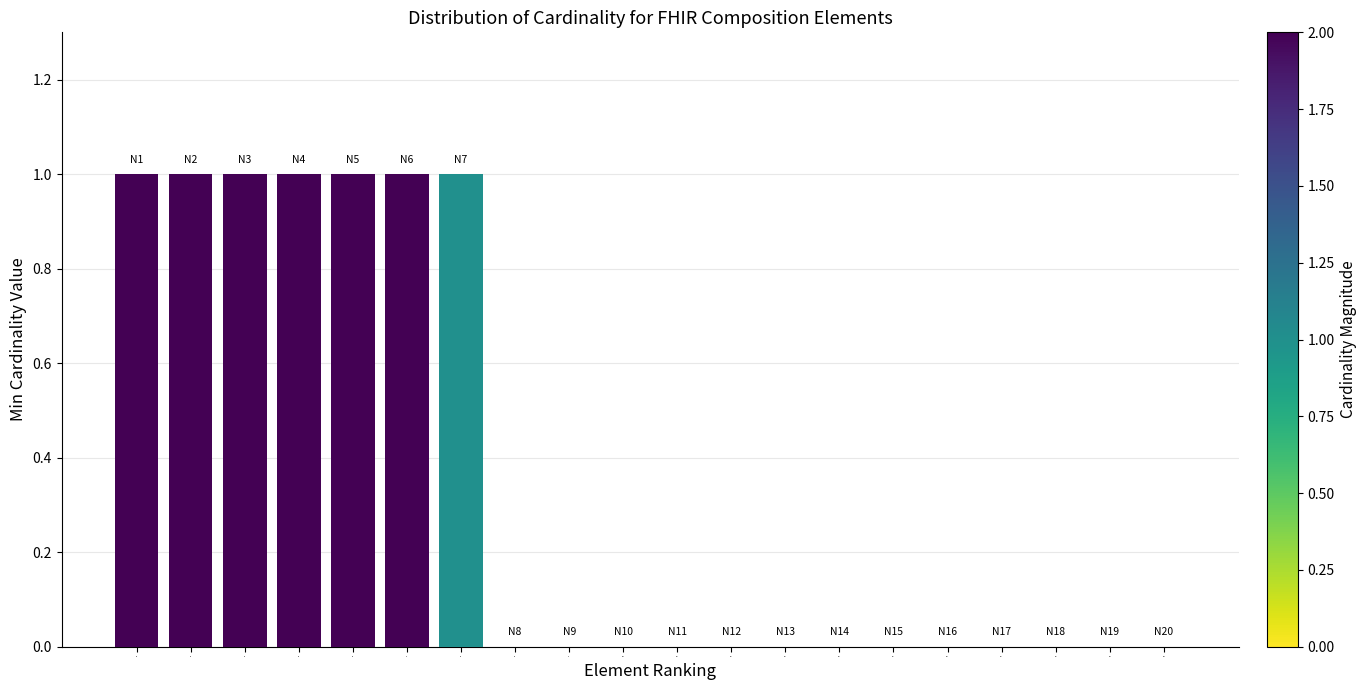

What is the ratio of the value at N3 to the value at N5?

1.0